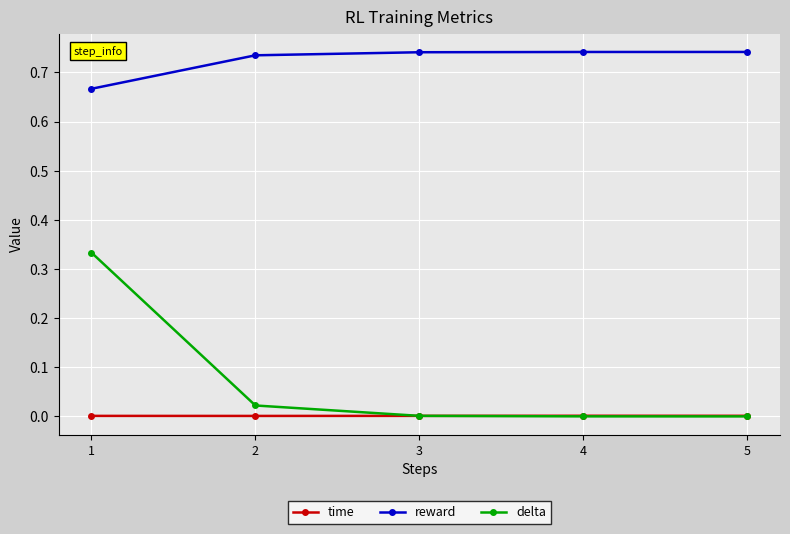

Which series has the largest range (max minus min)?

delta